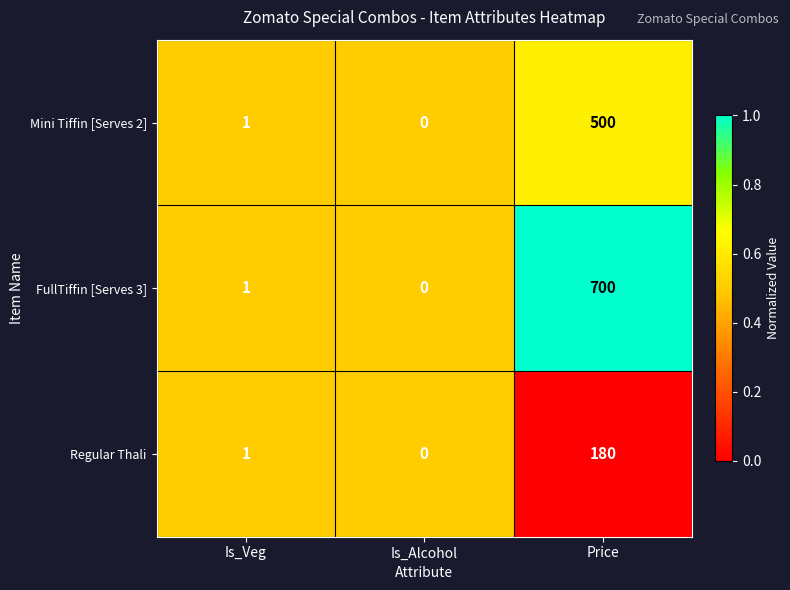

At which label is FullTiffin [Serves 3] closest to 350?

Is_Veg